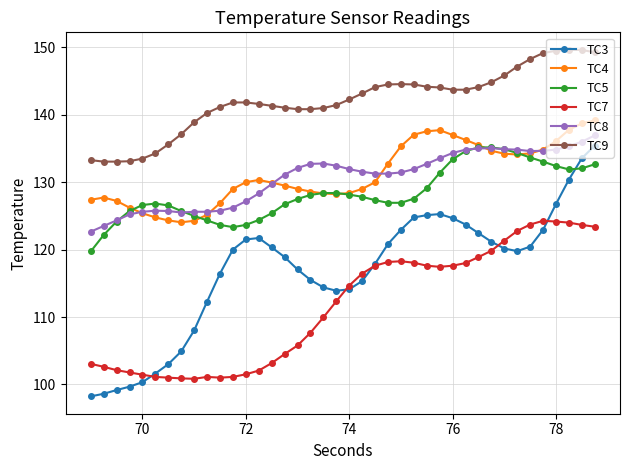

Which series has the largest total across all categories?

TC9